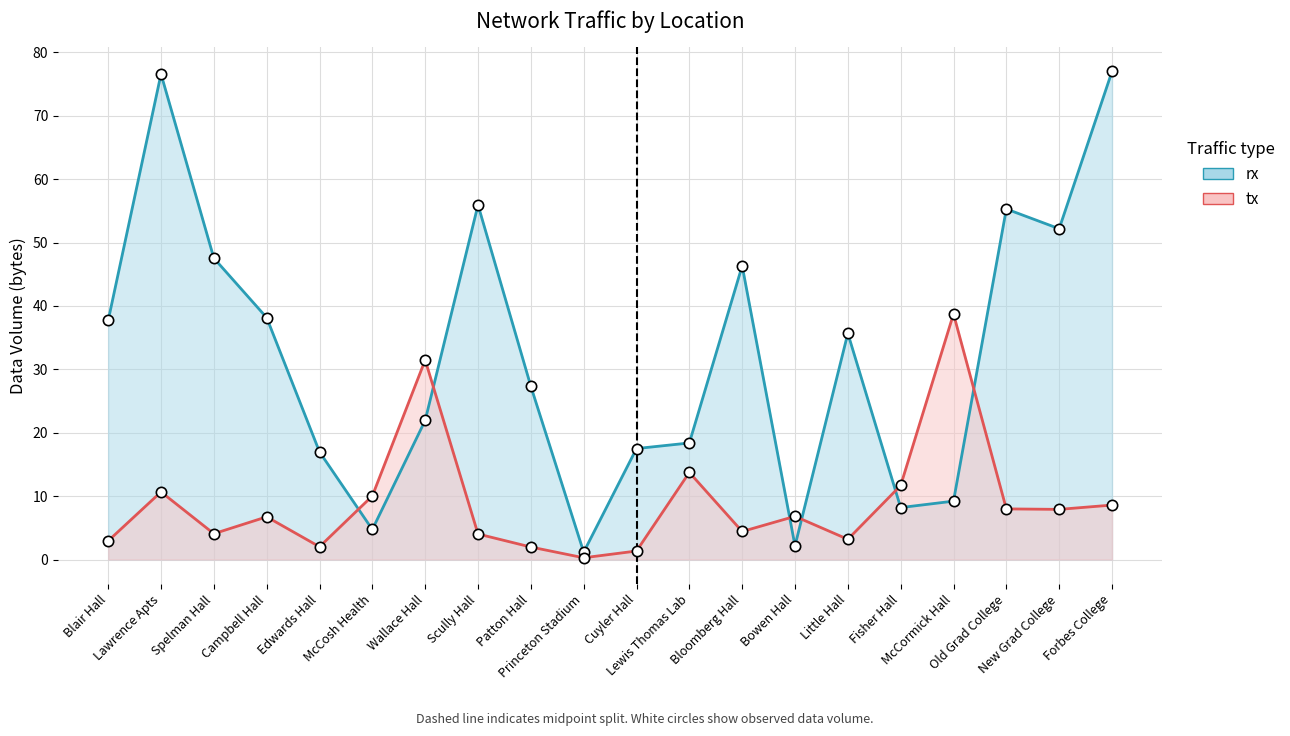

What is the total value across all series at Fisher Hall?

39.8